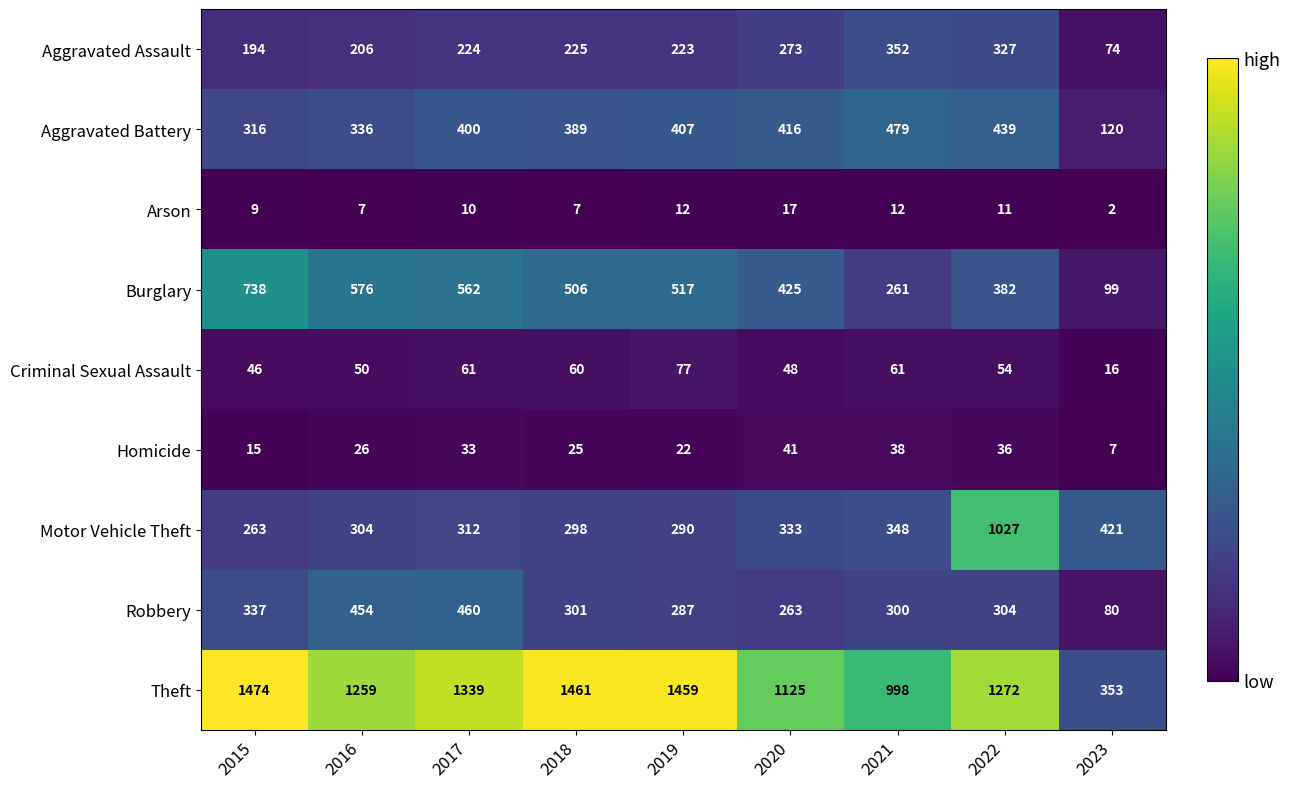

True or false: Aggravated Assault has a value of 74 at 2023.

True